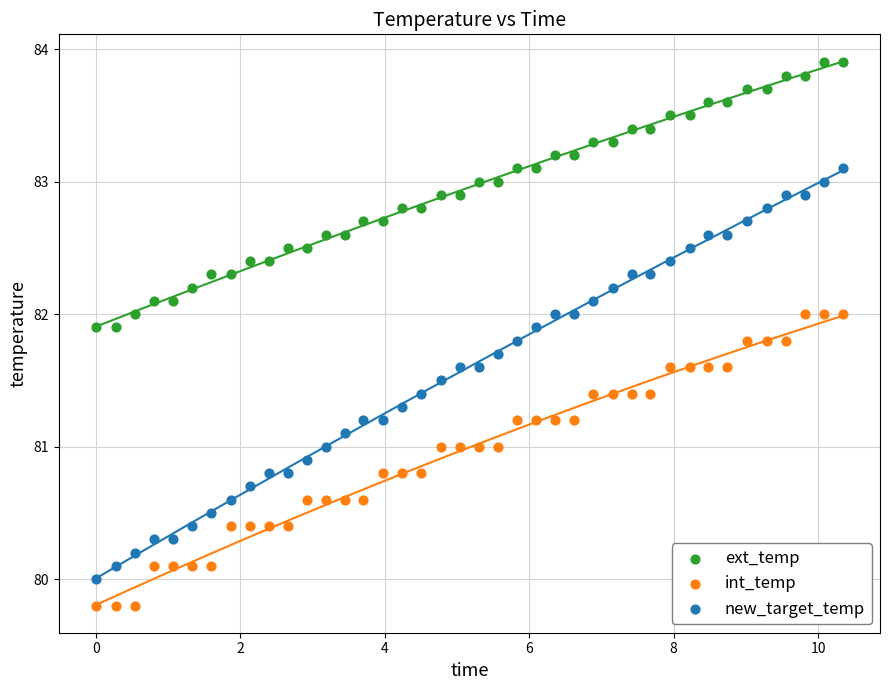

Which series contains the highest Y value?

ext_temp